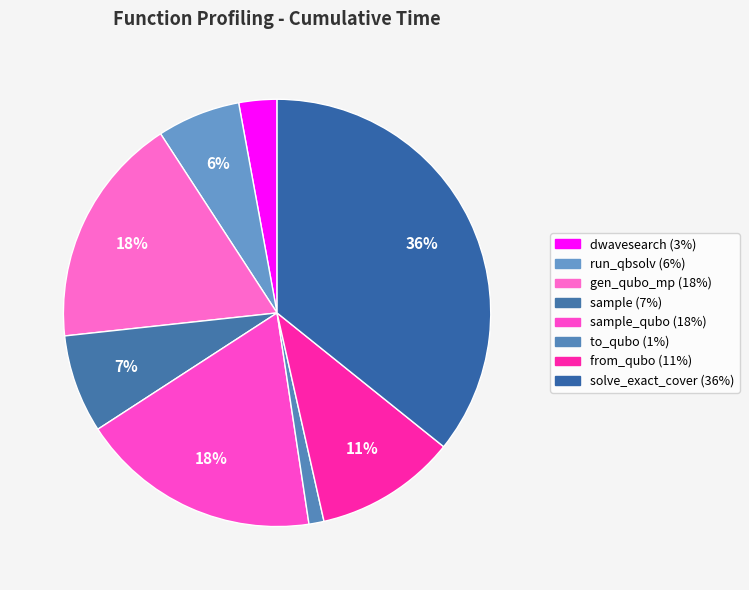

Which slice is the smallest?

to_qubo